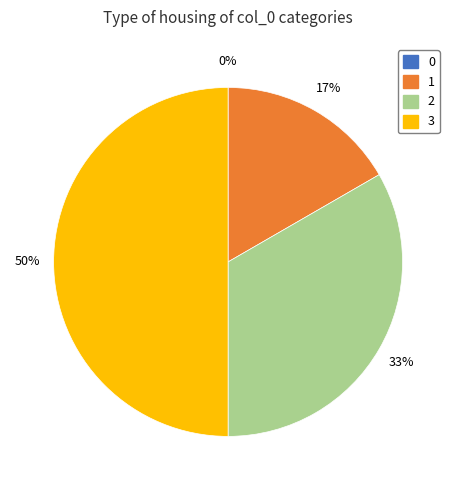

What is the largest slice in the pie chart?

3